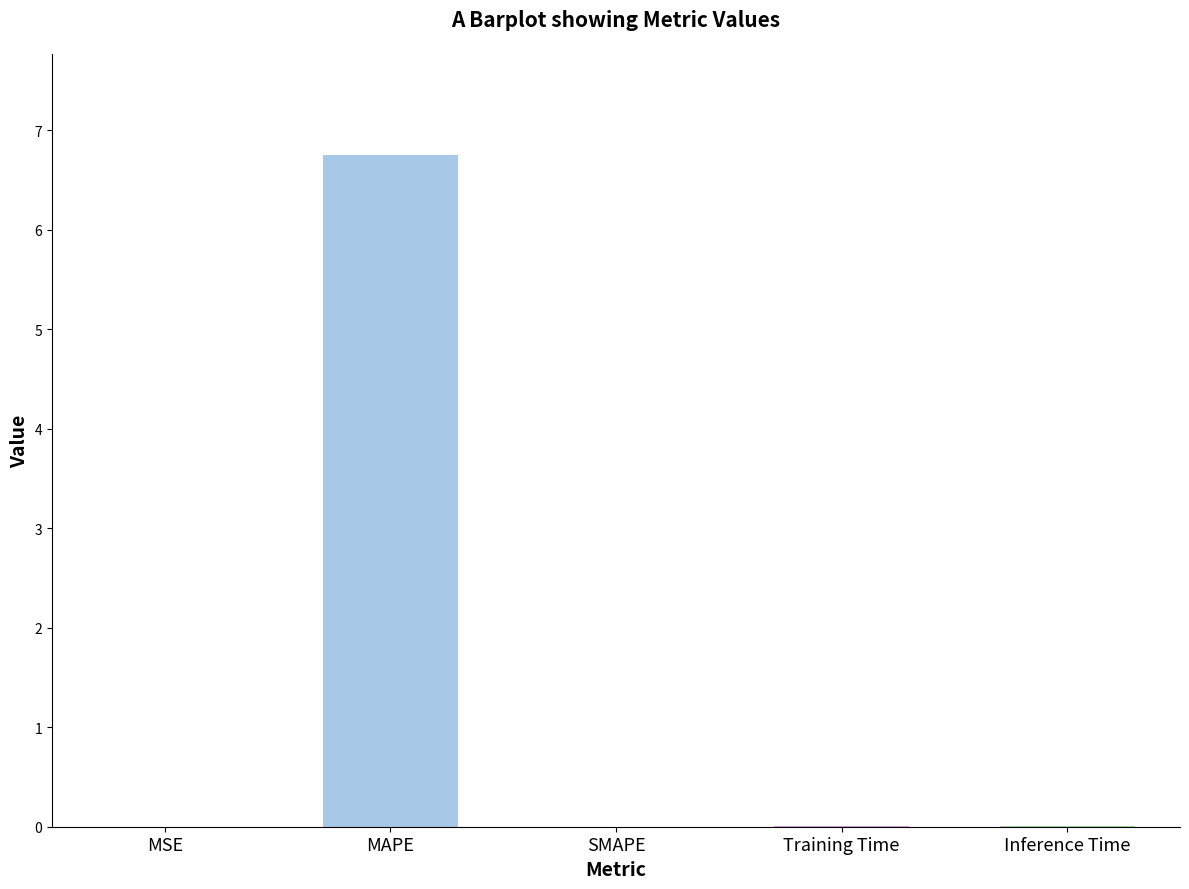

What is the sum of all values?

6.8